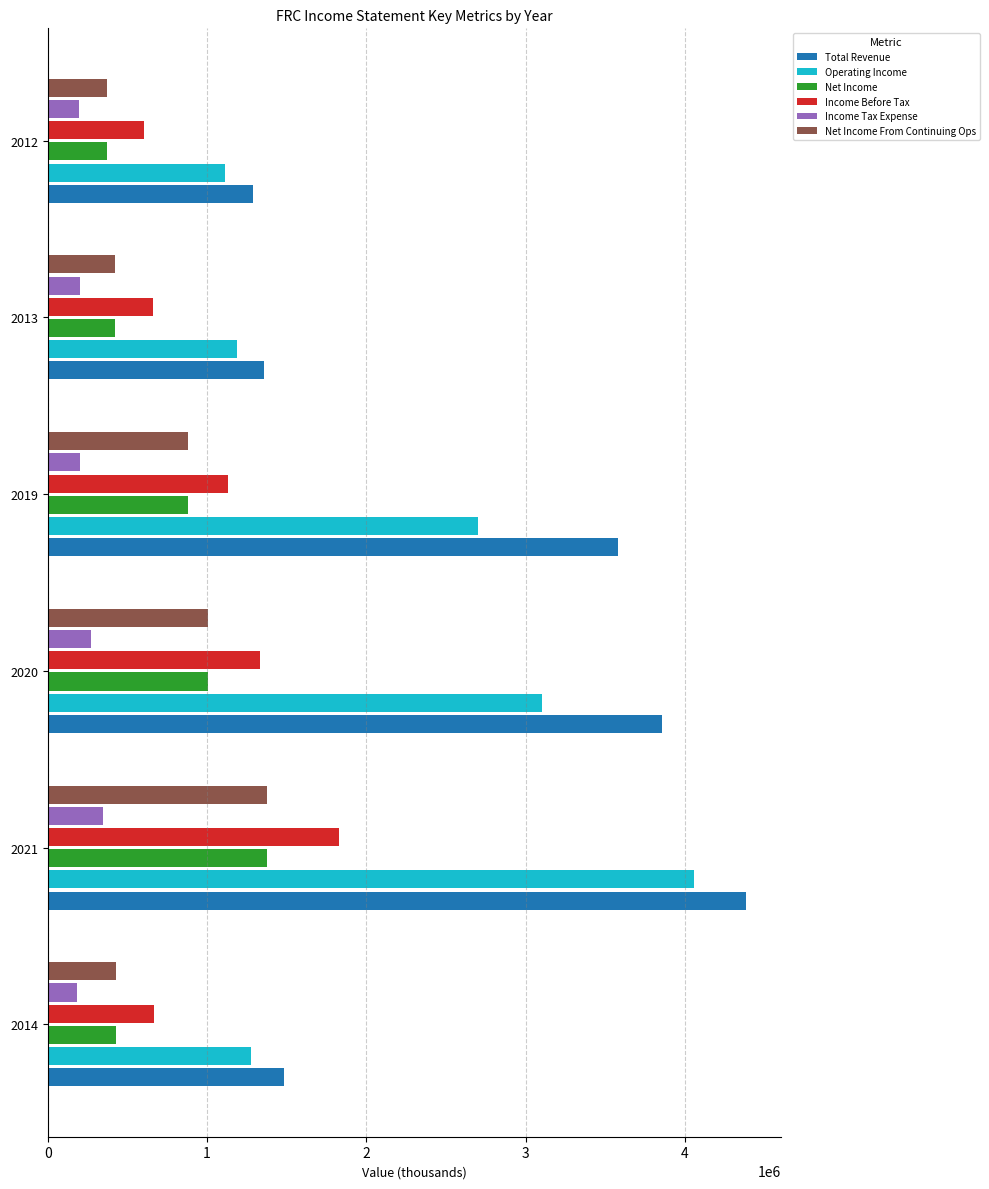

Rank the categories by Total Revenue value from highest to lowest.

2021, 2020, 2019, 2014, 2013, 2012